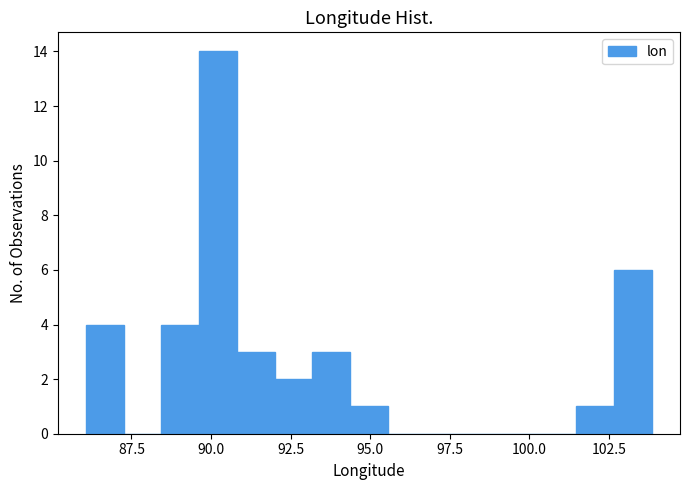

Around what value on the x-axis is the tallest bar? Give the approximate position of its centre, as read against the axis.

90.0